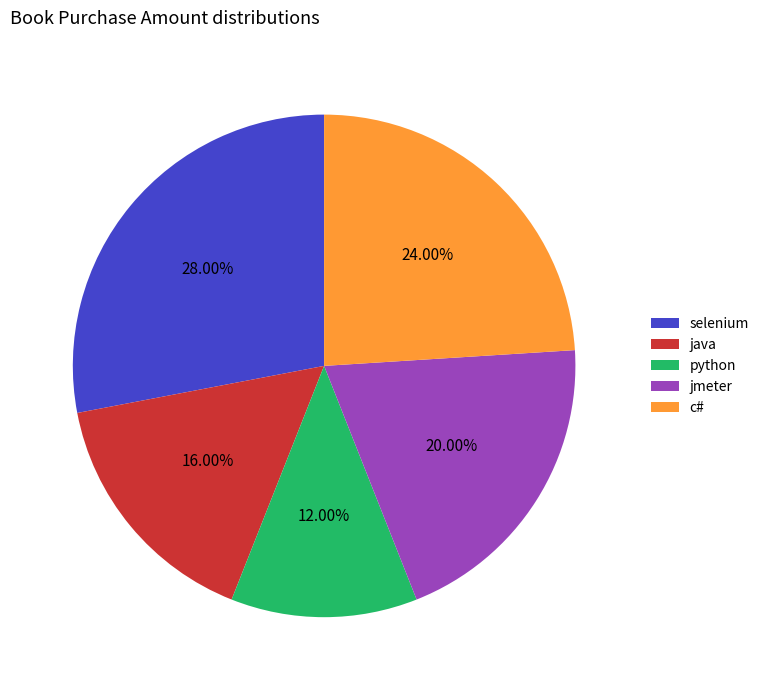

What is the smallest slice in the pie chart?

python